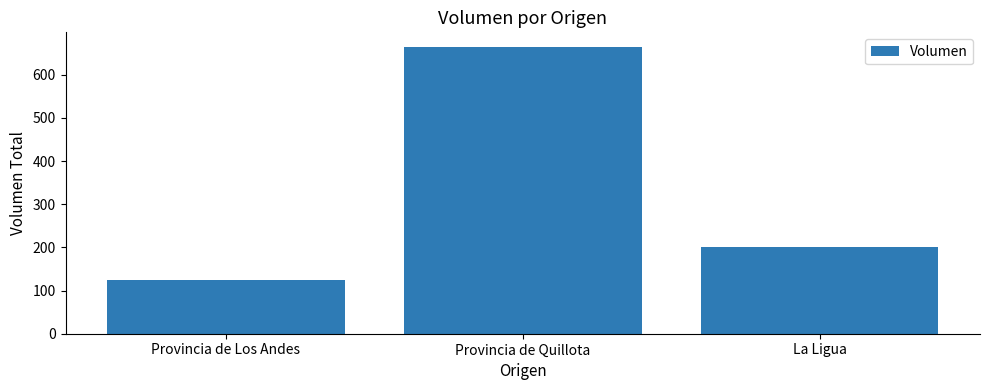

What is the sum of all values?

990